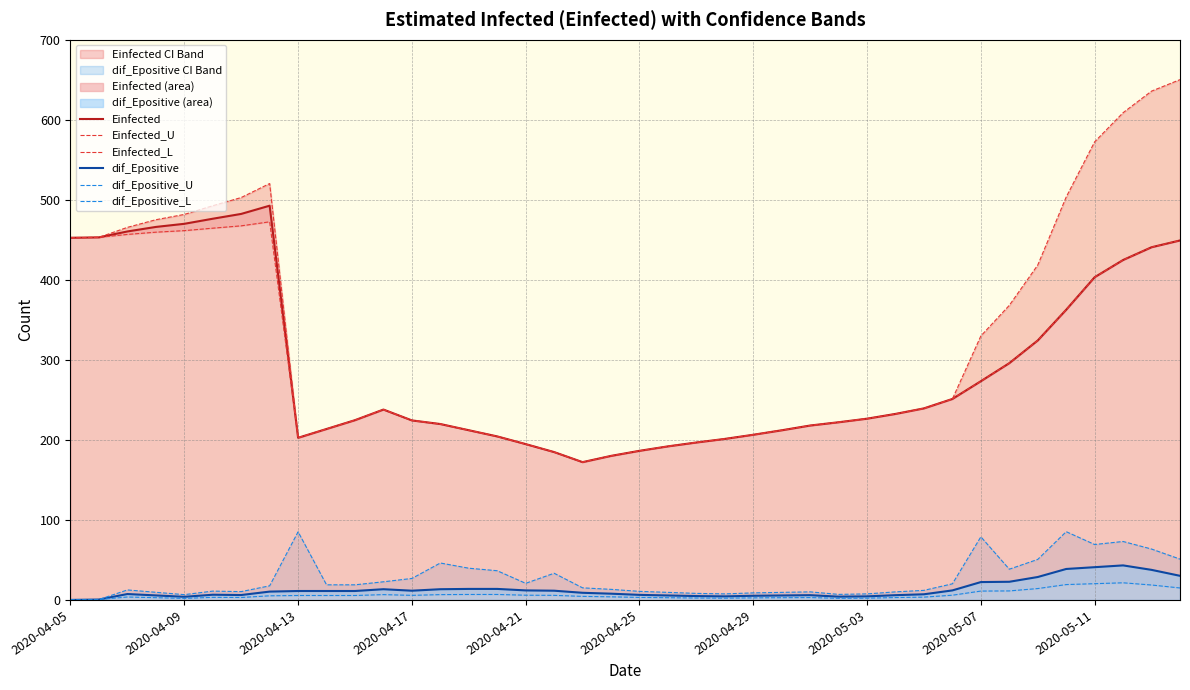

Count the number of categories in the chart.

40